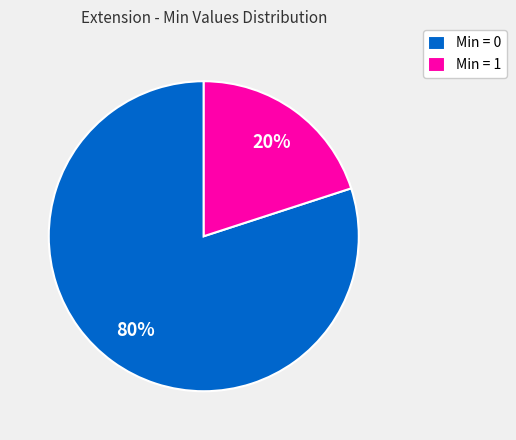

Combined, do Min = 0 and Min = 1 account for over 50%?

Yes